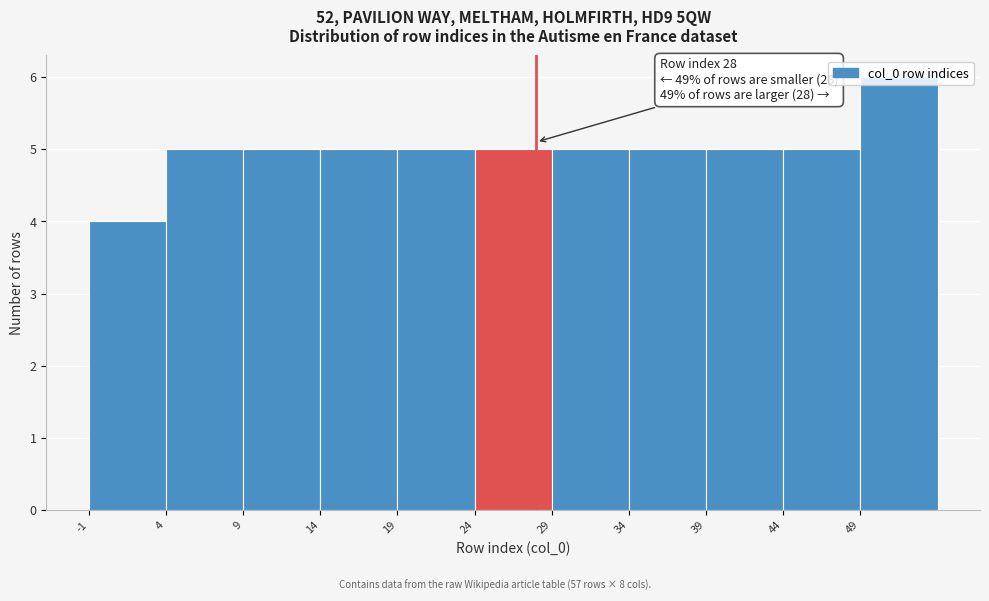

Over which range of the x-axis is the bar tallest?

49 to 54